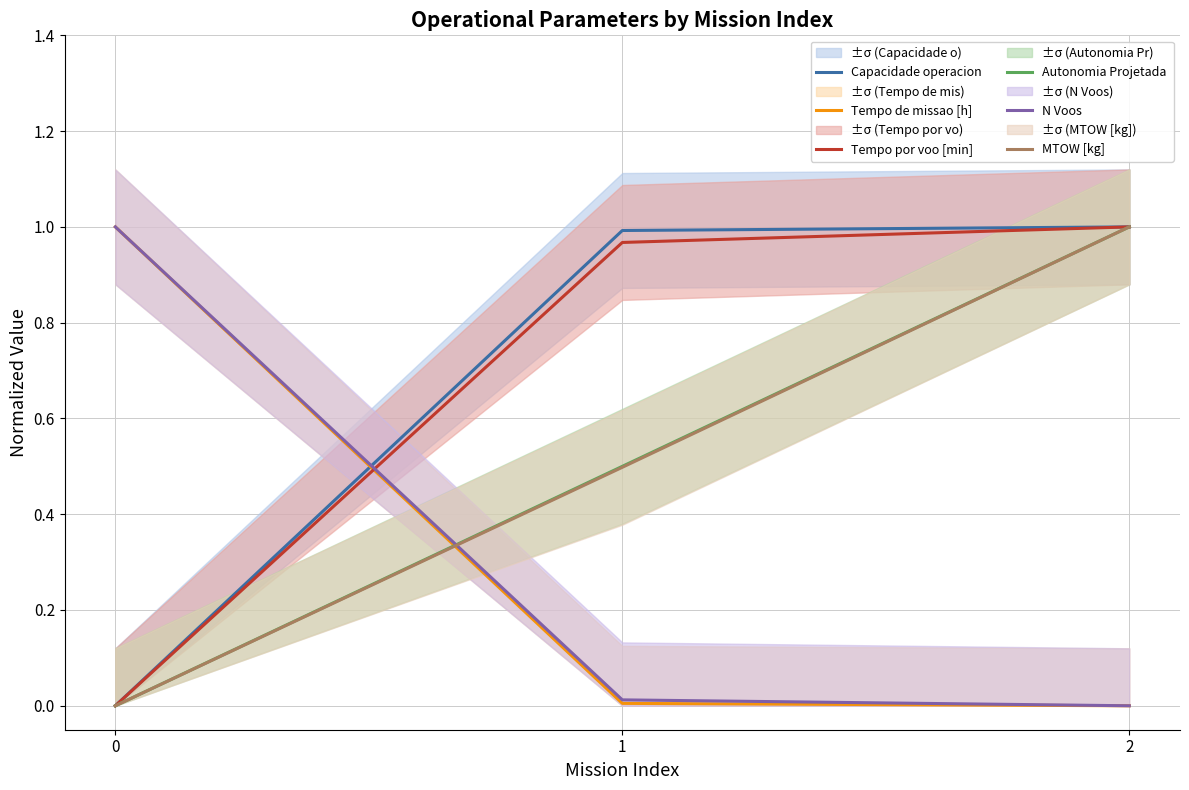

Does the chart display data point markers on the line(s)?

No